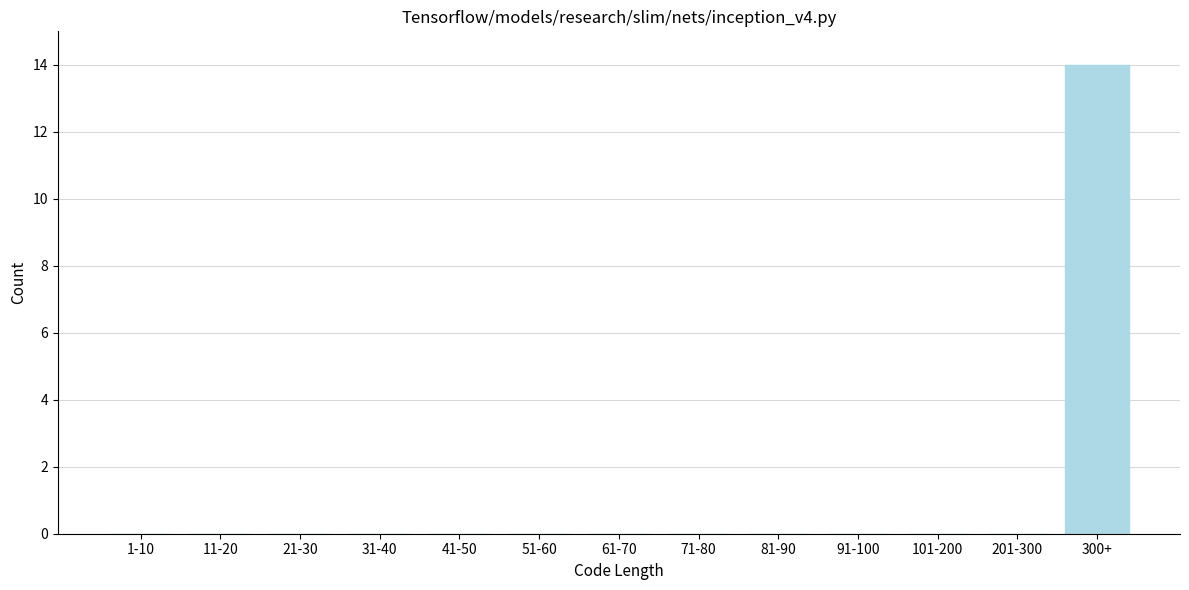

Reading left to right, what are all the values shown in this chart?

1-10=0	11-20=0	21-30=0	31-40=0	41-50=0	51-60=0	61-70=0	71-80=0	81-90=0	91-100=0	101-200=0	201-300=0	300+=14